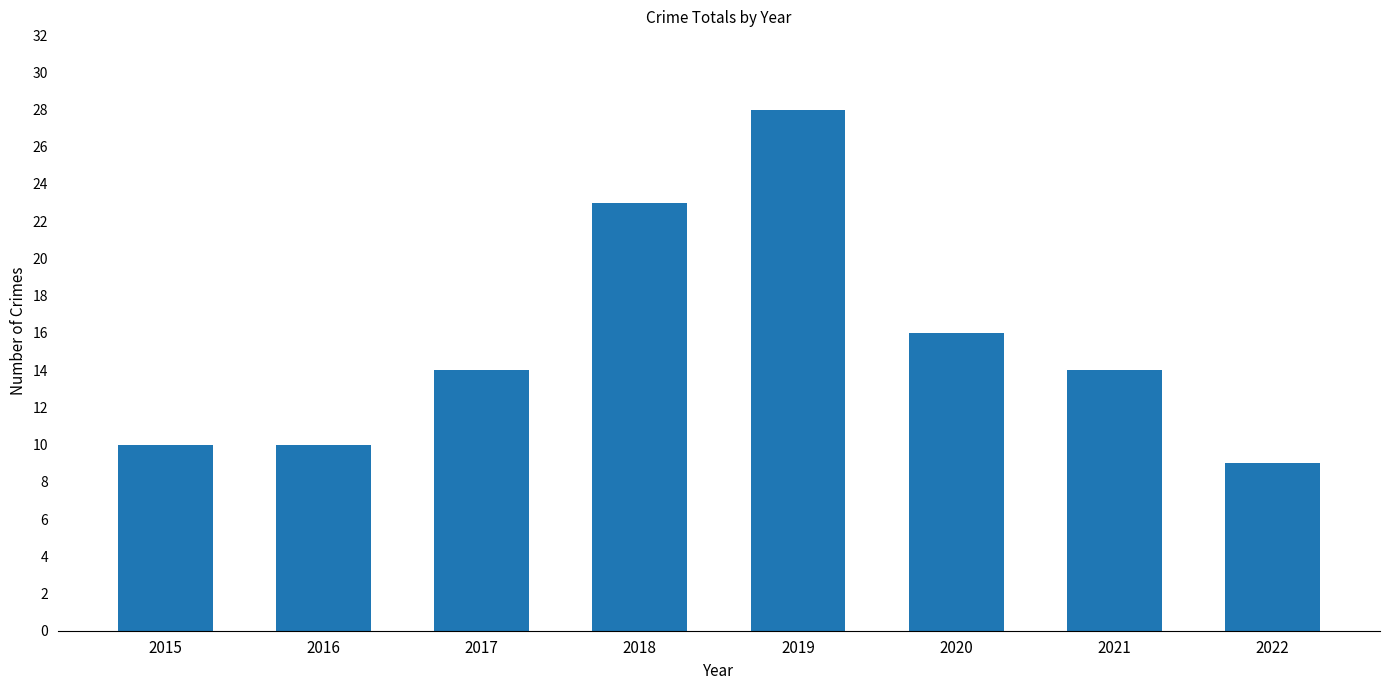

At which category does the chart reach its peak across all series?

2019